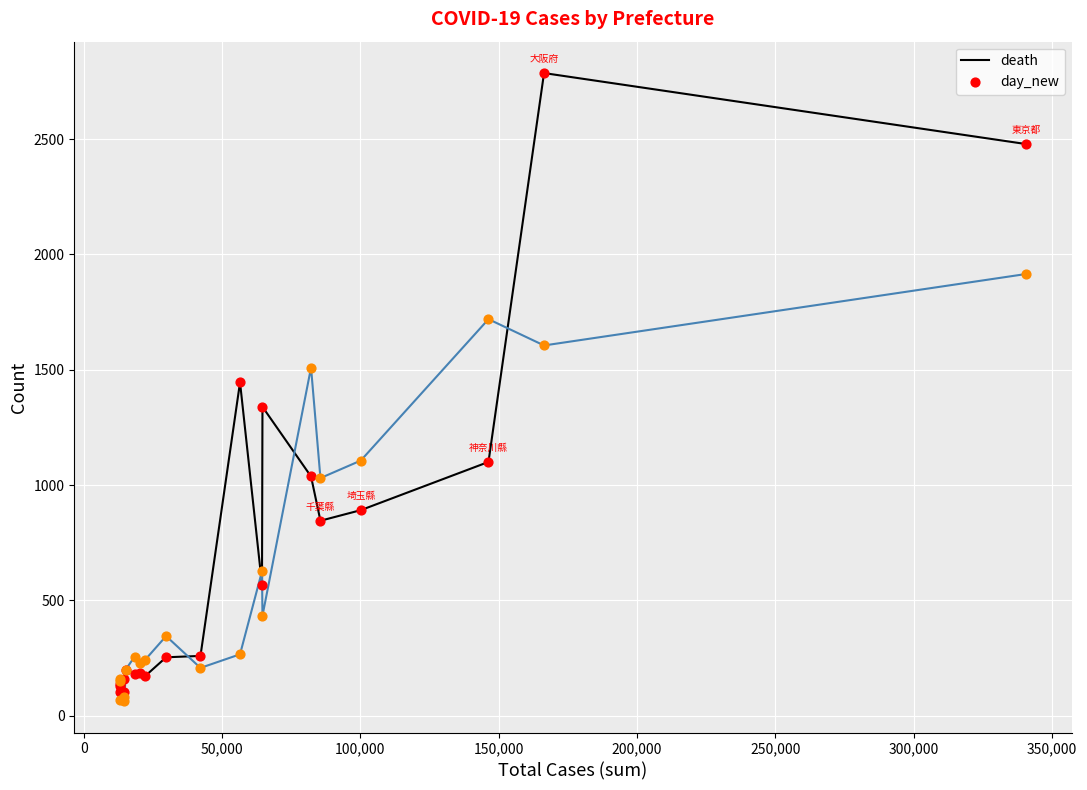

At how many categories does at least one series exceed 1302?

6